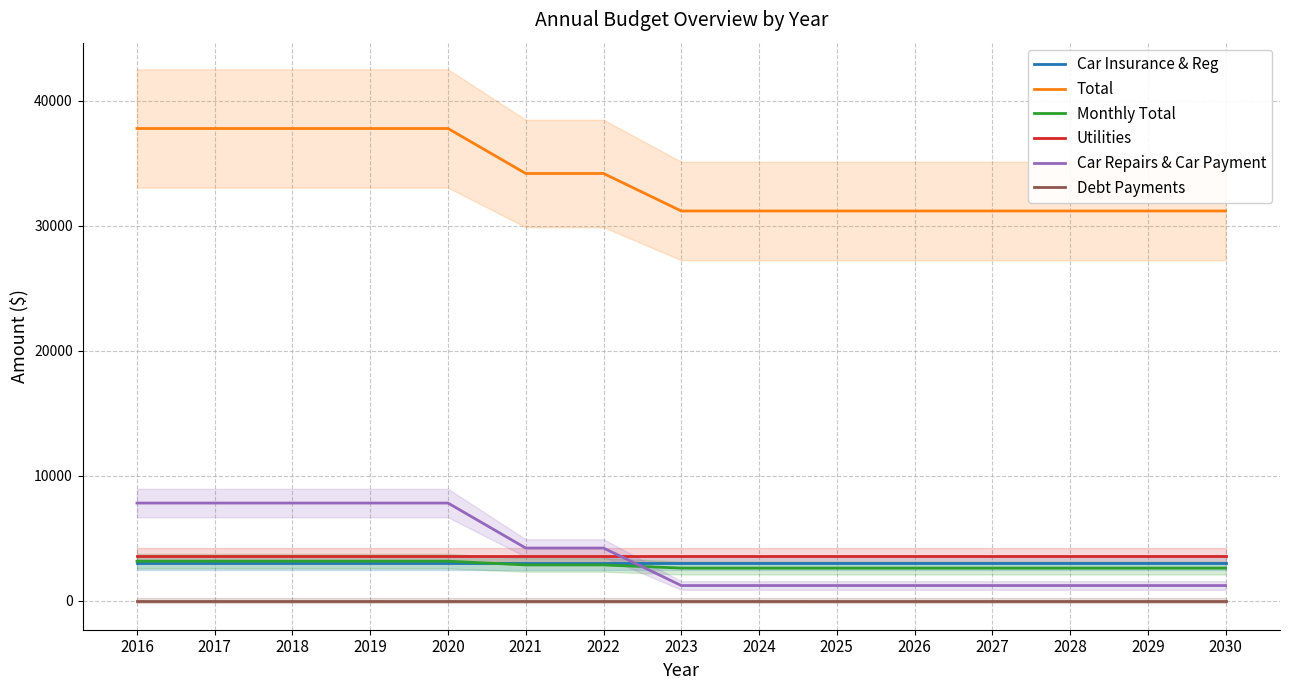

At 2020, list the series in order from smallest to largest.

Debt Payments, Car Insurance & Reg, Monthly Total, Utilities, Car Repairs & Car Payment, Total